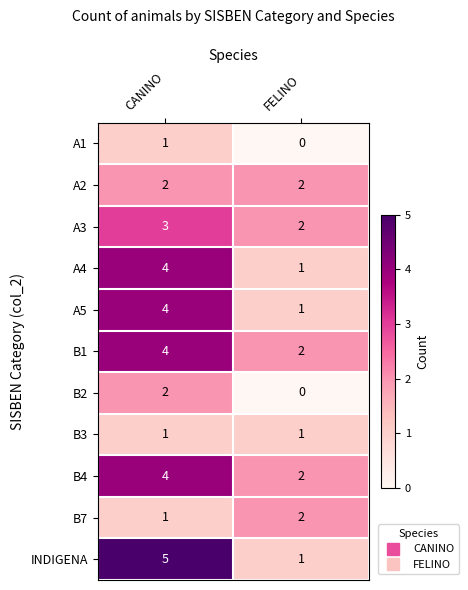

What is the highest value of the INDIGENA series?

5